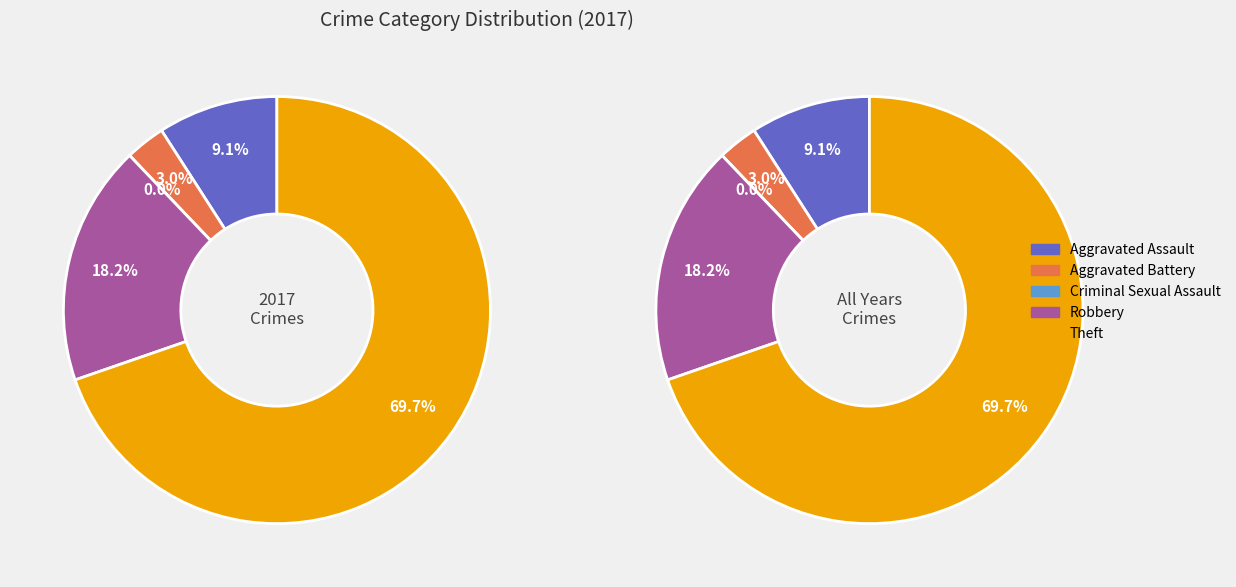

Is the sum of Aggravated Battery and Aggravated Assault greater than half?

No